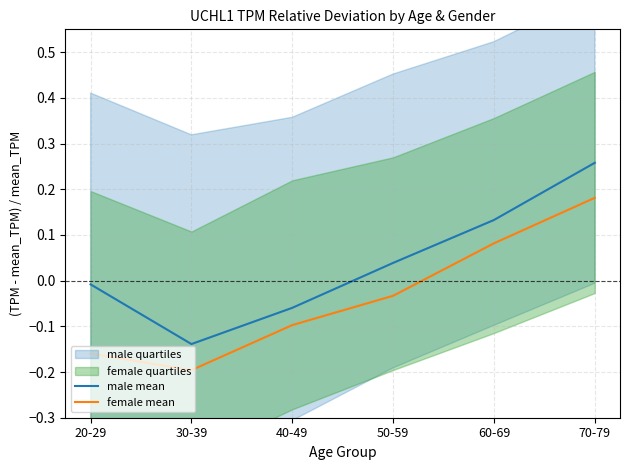

How many lines are shown in the chart?

2